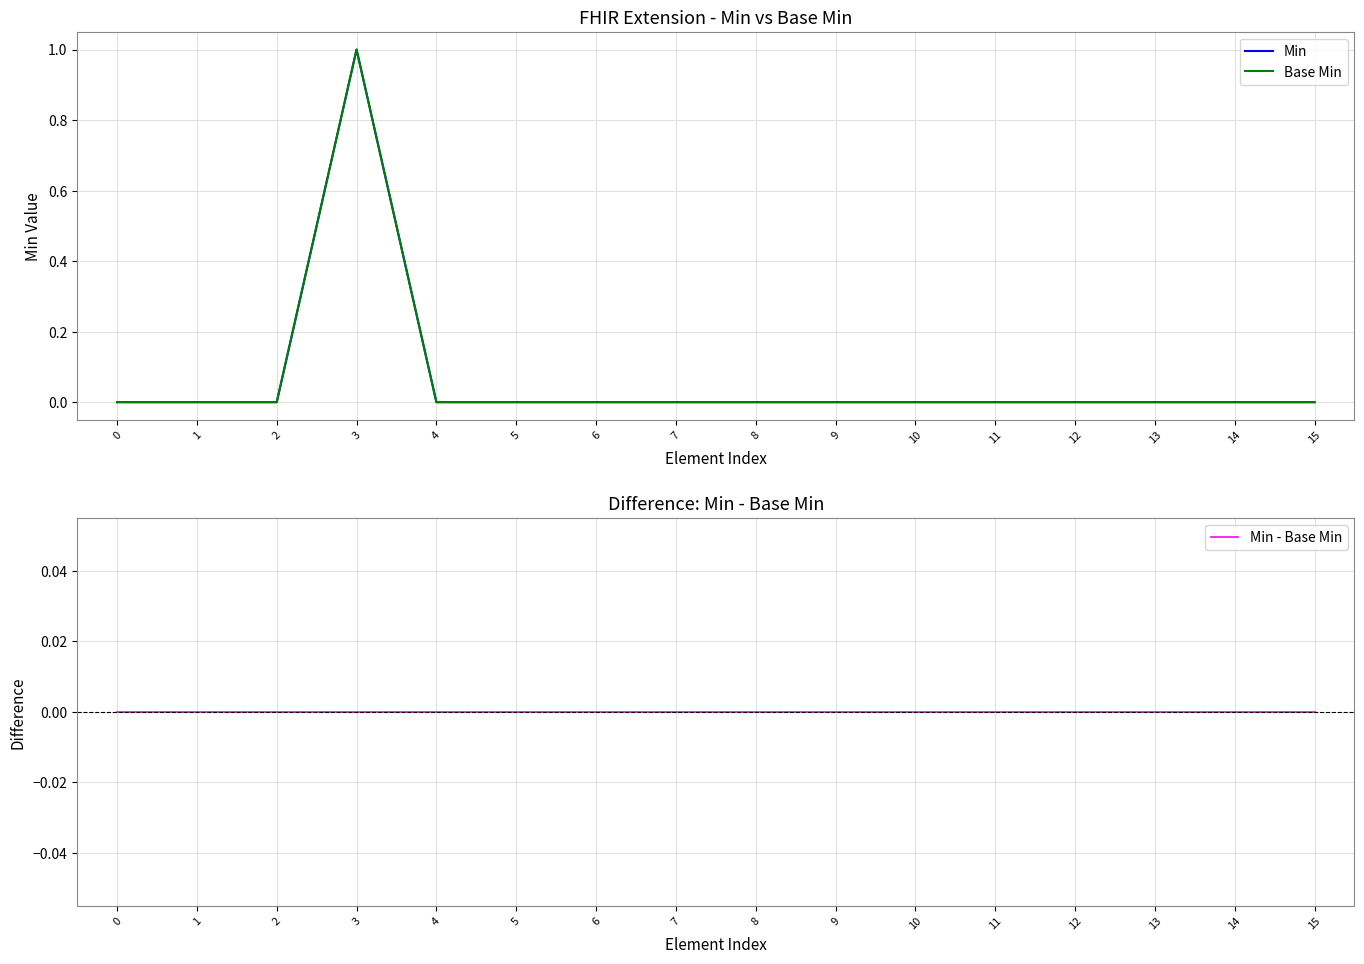

True or false: Min - Base Min and Min cross at least once.

False